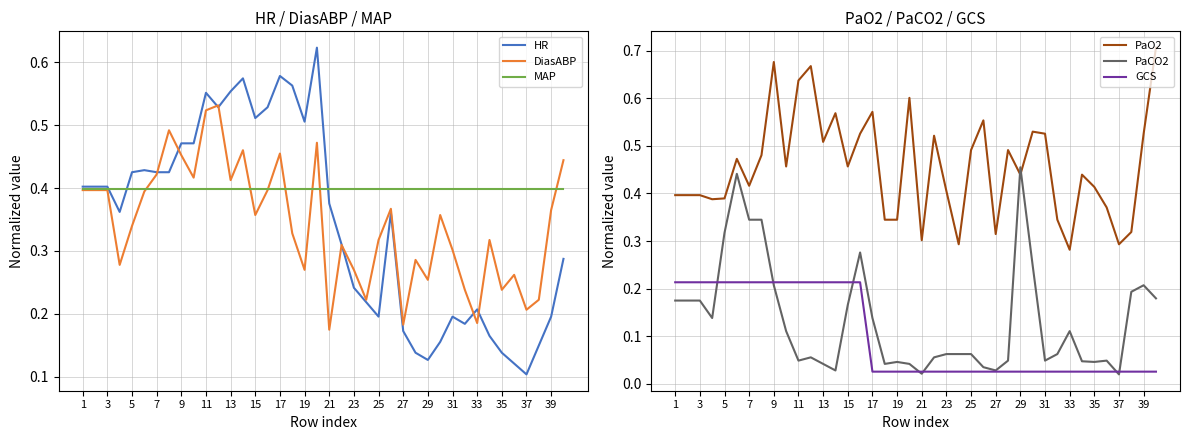

Is the value of MAP at 3 greater than the value of DiasABP at 33?

Yes